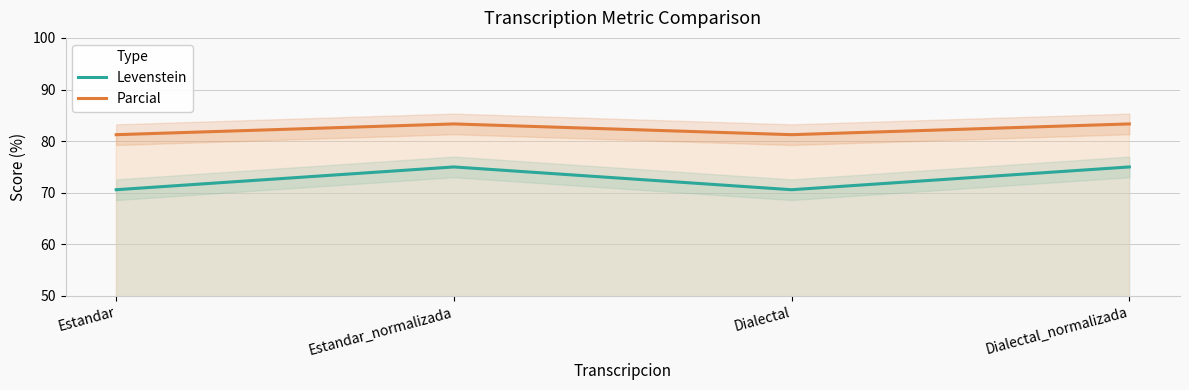

At which label does Parcial first exceed 83?

Estandar_normalizada